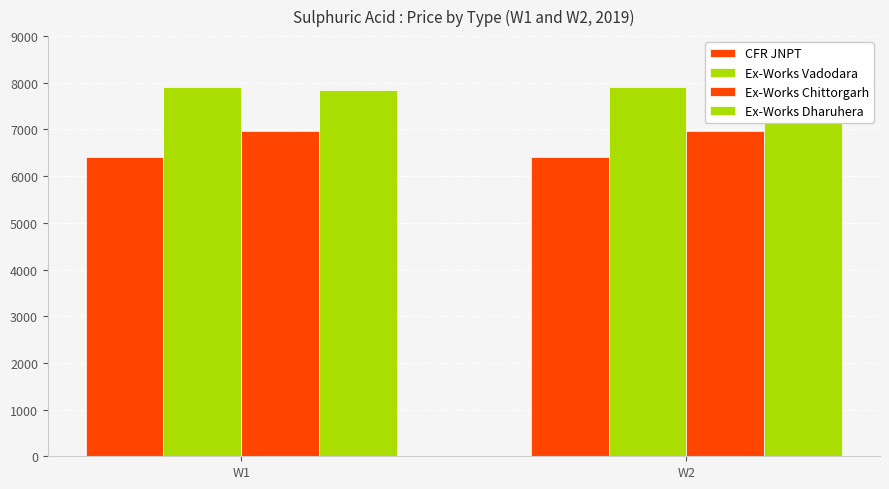

At which label is Ex-Works Dharuhera closest to 7835?

W1